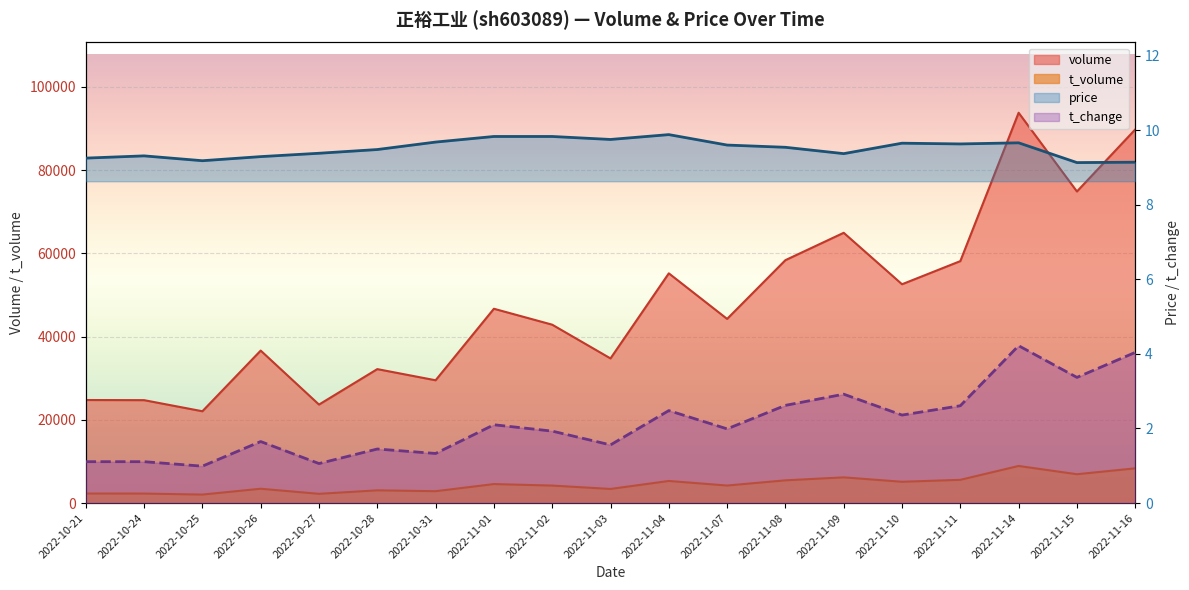

At which label is t_change closest to 2?

2022-11-07